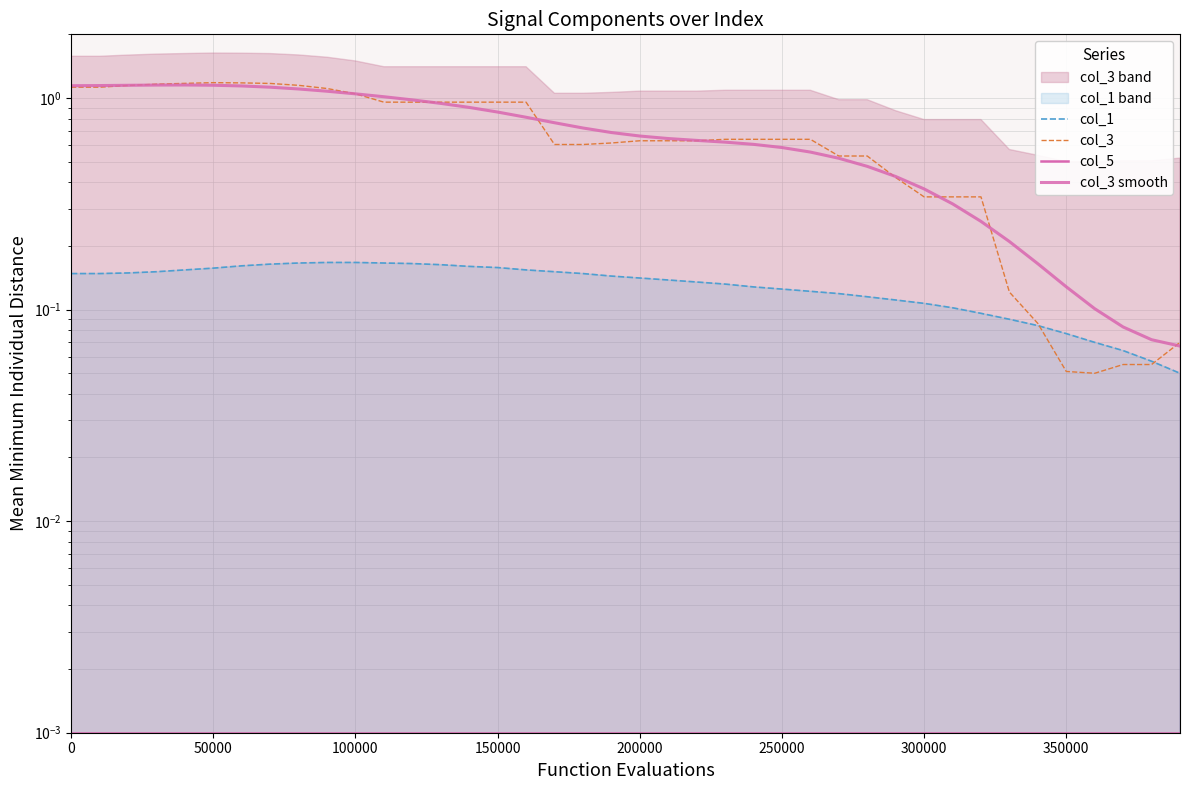

What is the sum of all col_3 smooth values?

27.6